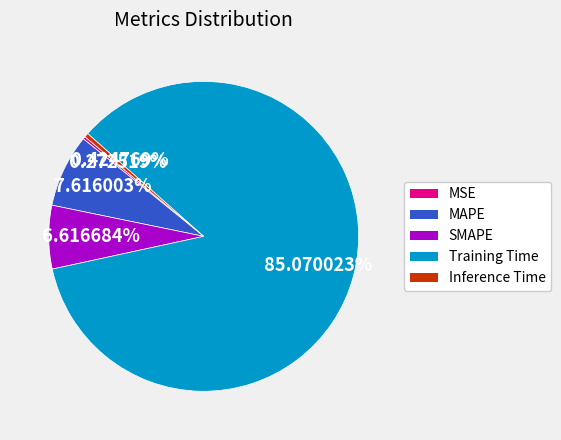

Which category accounts for the majority?

Training Time